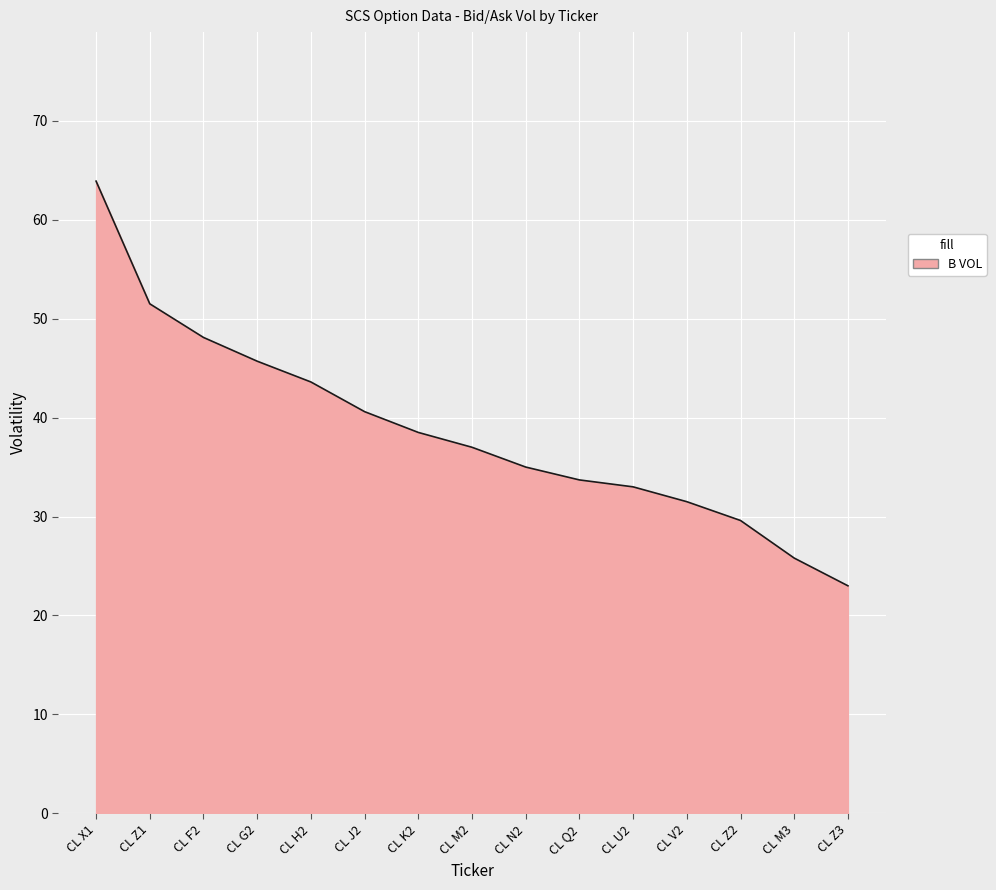

List the labels in order of value, smallest first.

CL Z3, CL M3, CL Z2, CL V2, CL U2, CL Q2, CL N2, CL M2, CL K2, CL J2, CL H2, CL G2, CL F2, CL Z1, CL X1